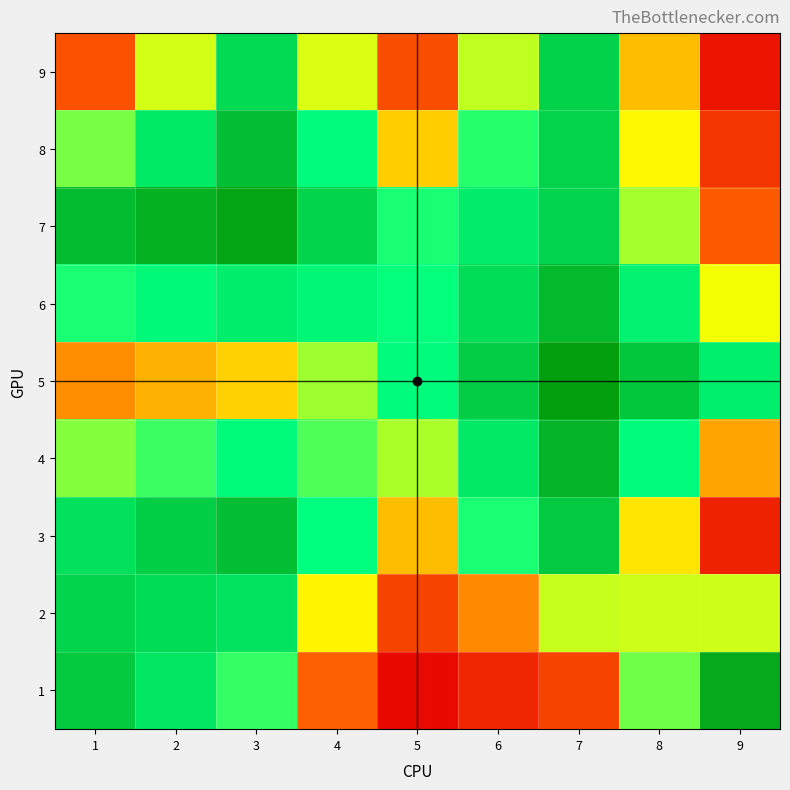

How many categories are shown in the chart?

9